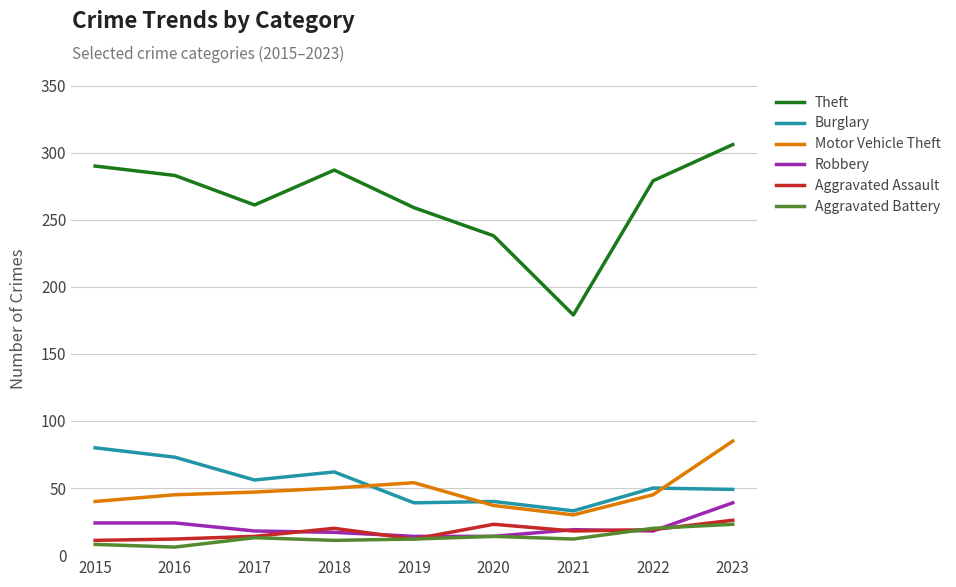

Between 2022 and 2023, which series saw the biggest shift?

Motor Vehicle Theft